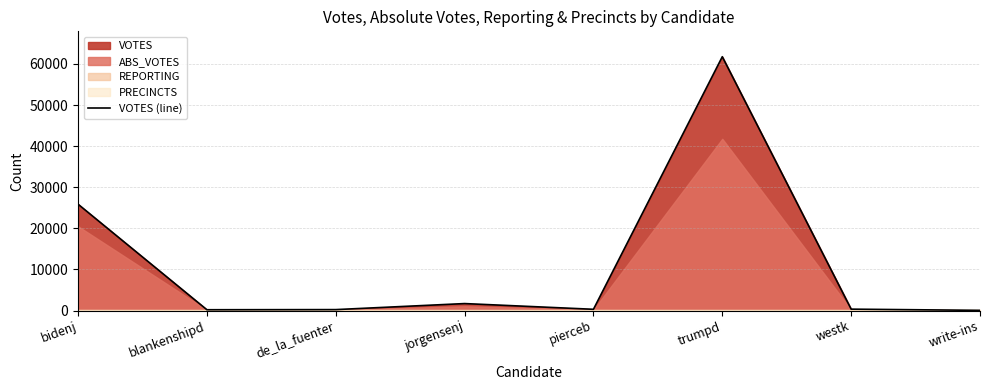

Where is the data nearest to the value 30903?

bidenj